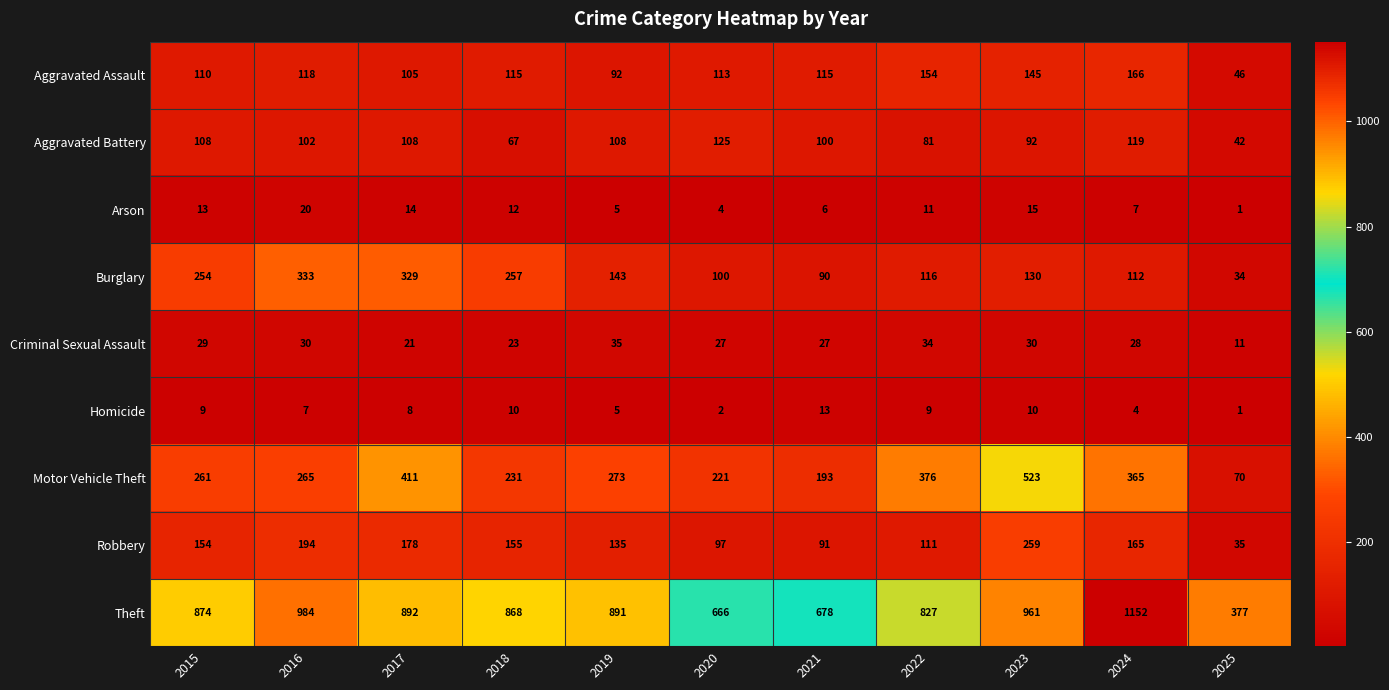

What is the difference between the Aggravated Assault values at 2021 and 2016?

3